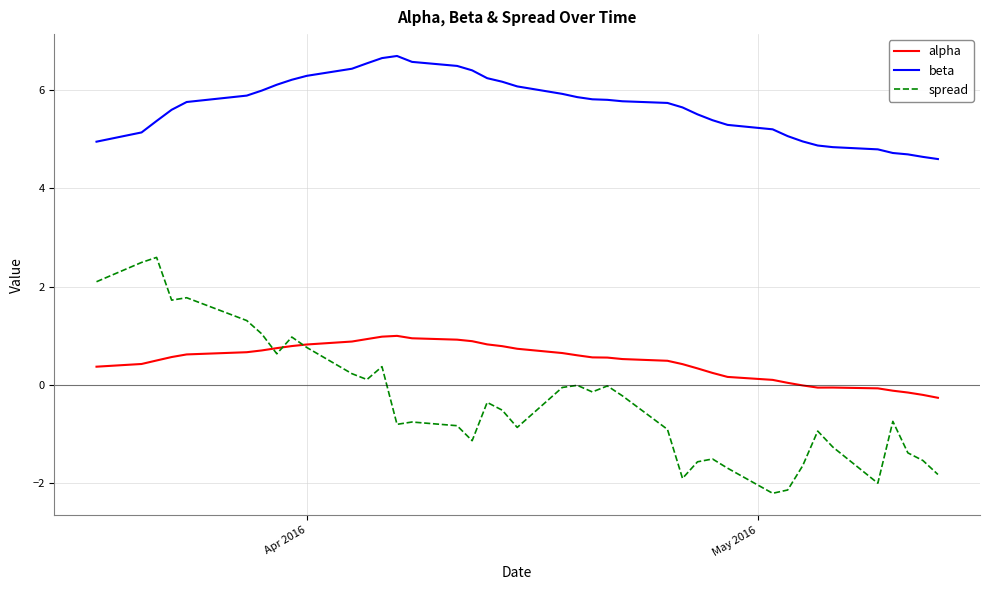

Which series has the largest total across all categories?

beta